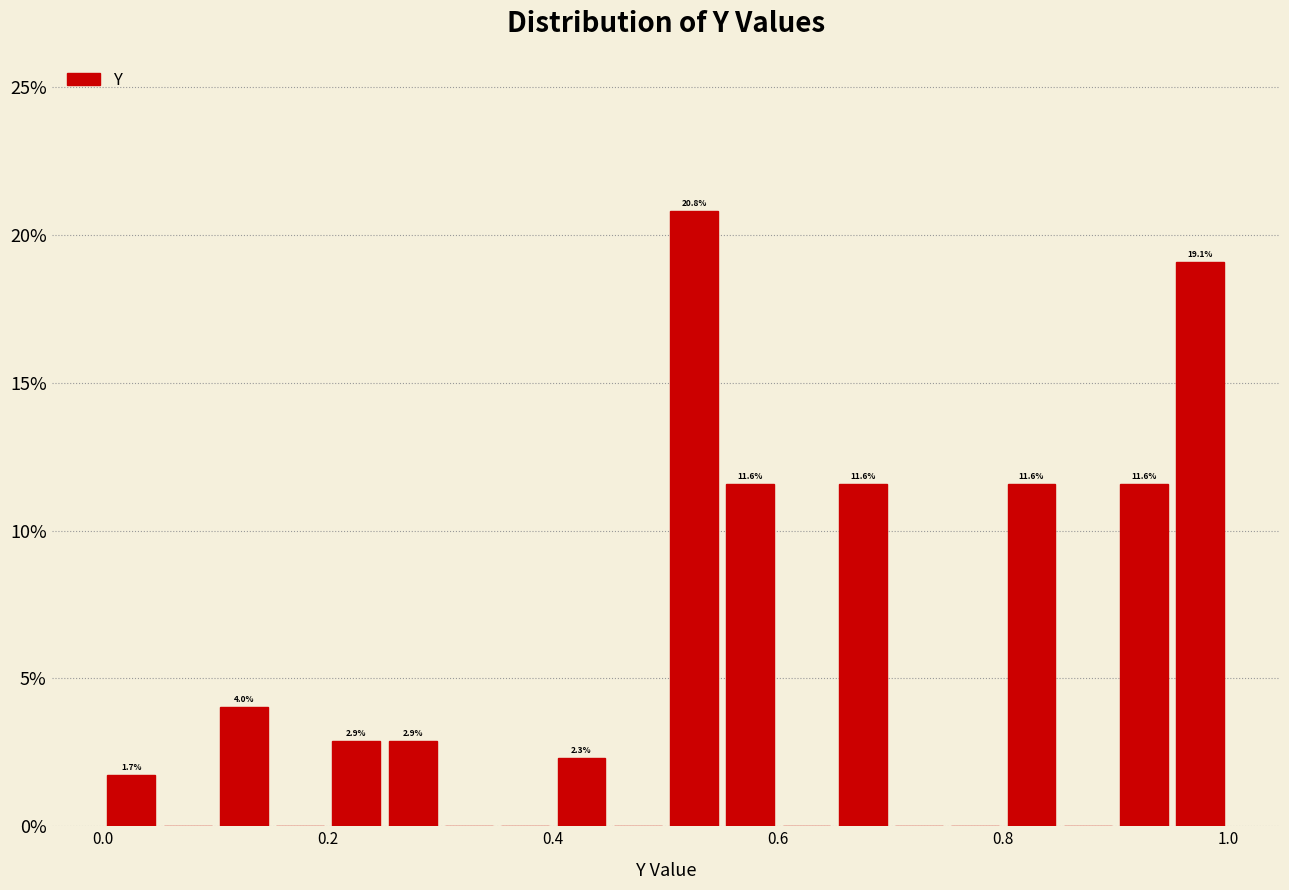

Read against the x-axis, roughly where is the centre of the tallest bar?

0.52